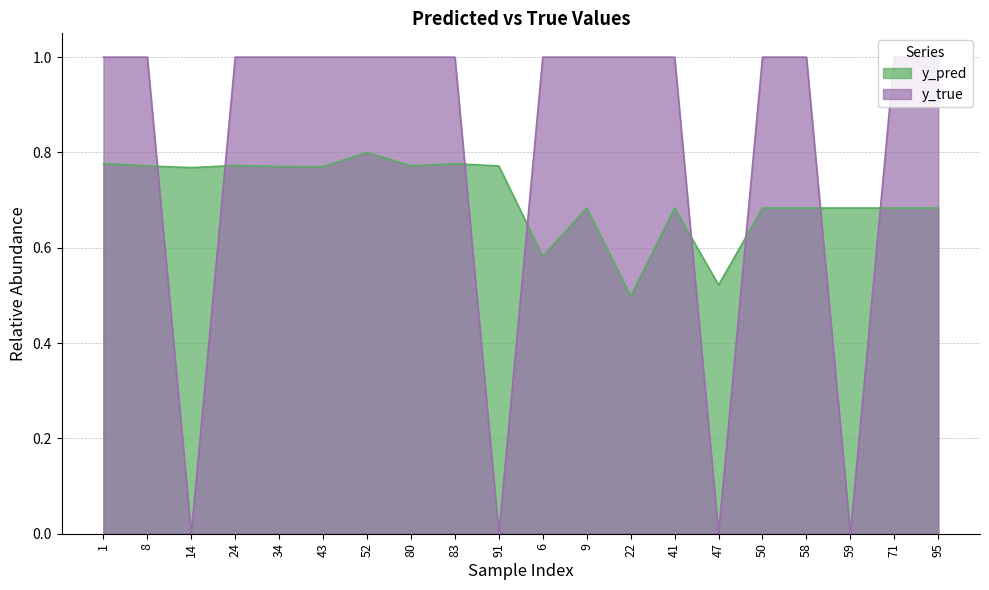

Does the chart display data point markers on the line(s)?

No